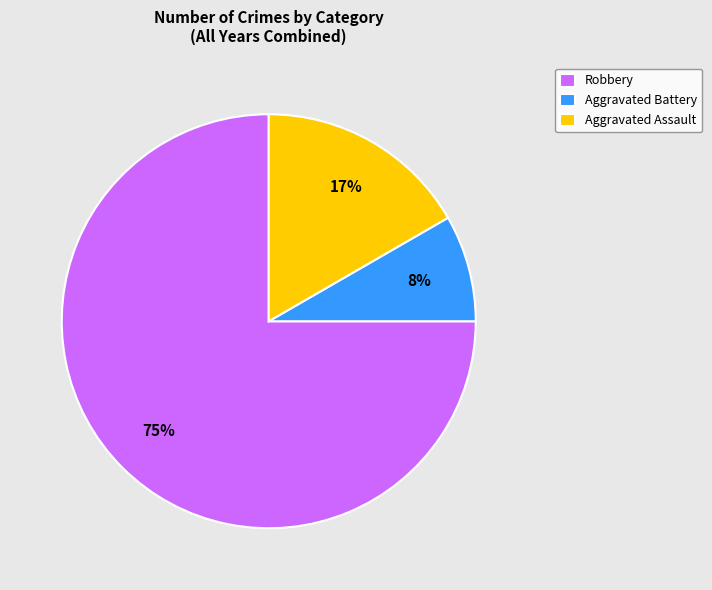

What percentage is the Robbery slice, to the nearest percent?

75%